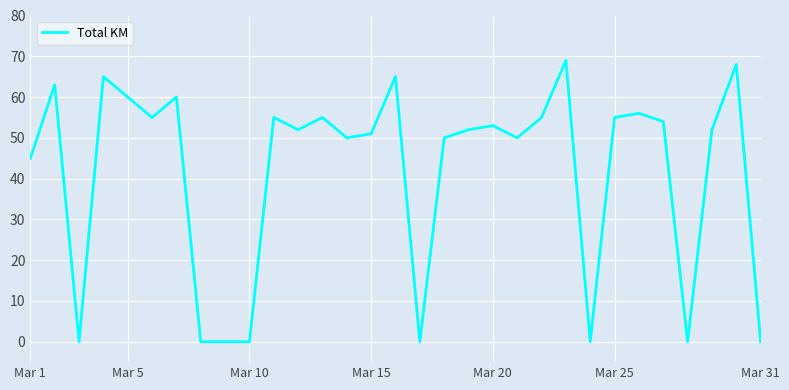

How many lines are shown in the chart?

1